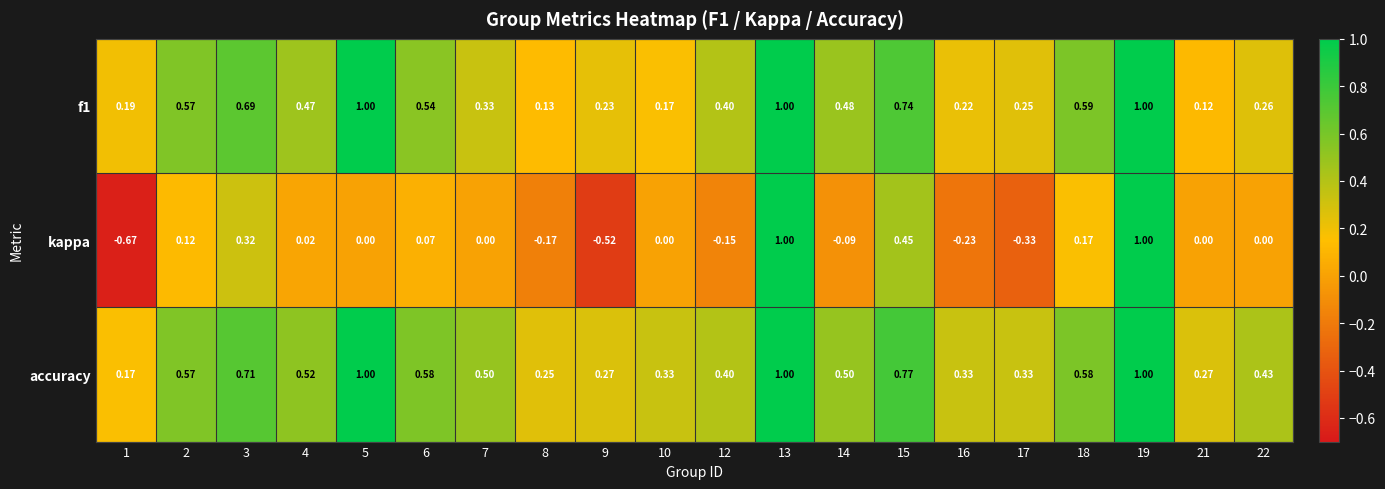

Count the number of categories in the chart.

20